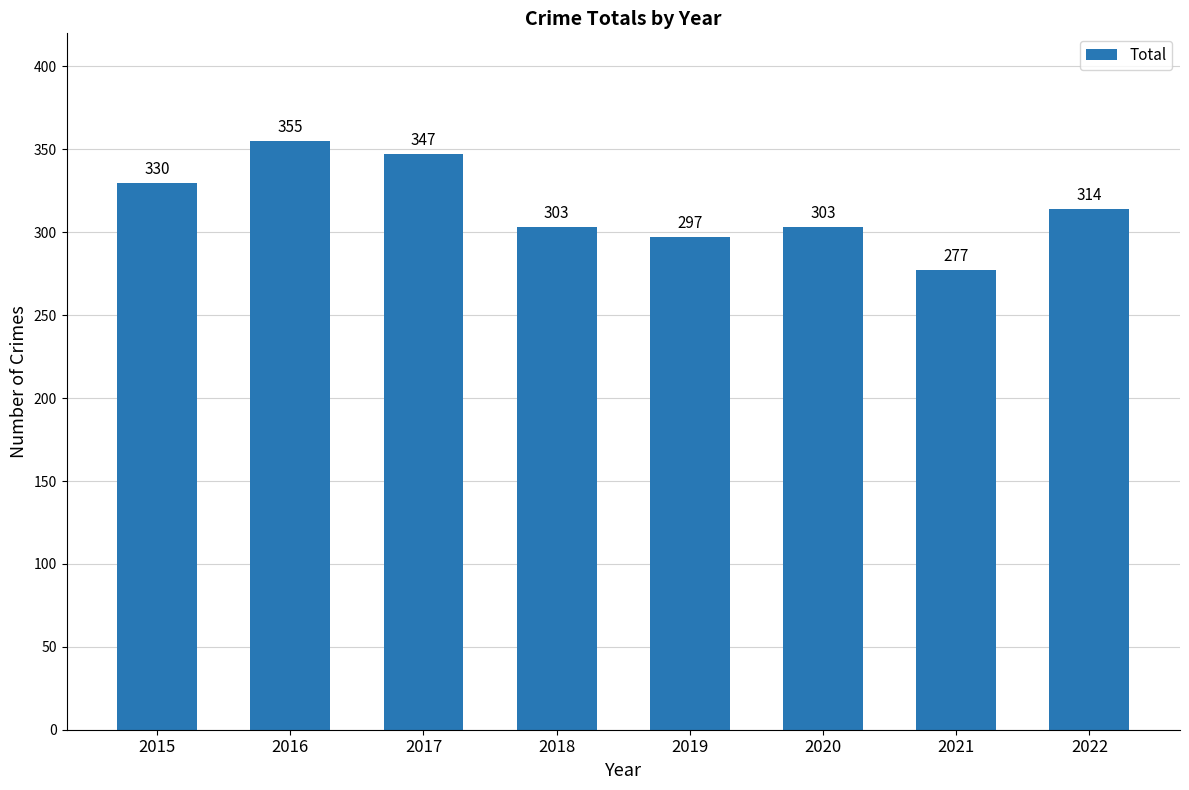

True or false: the data shows 98 at 2022.

False